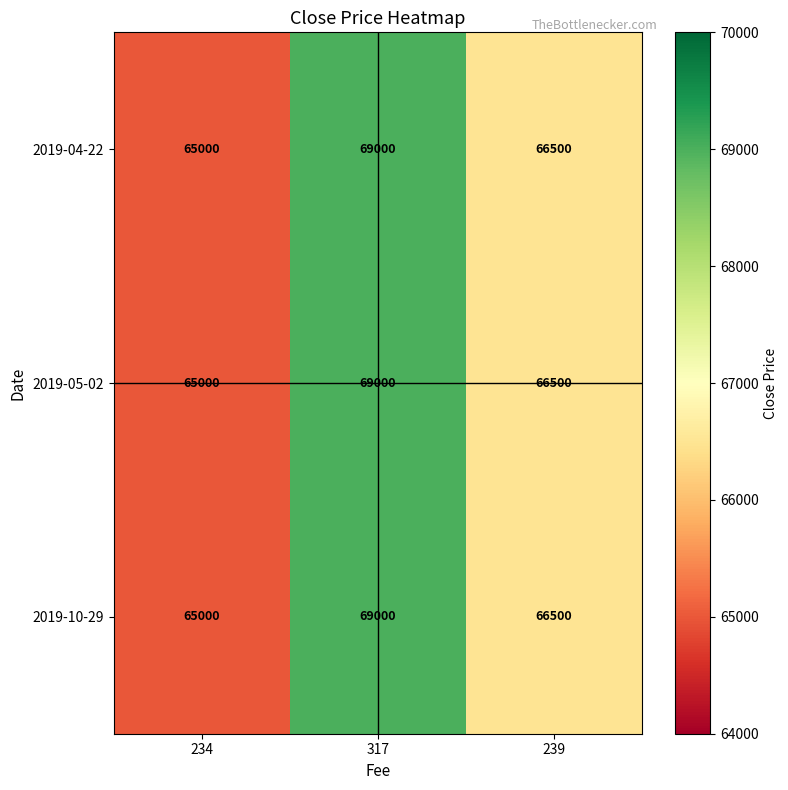

What is the maximum value shown in the chart?

69000